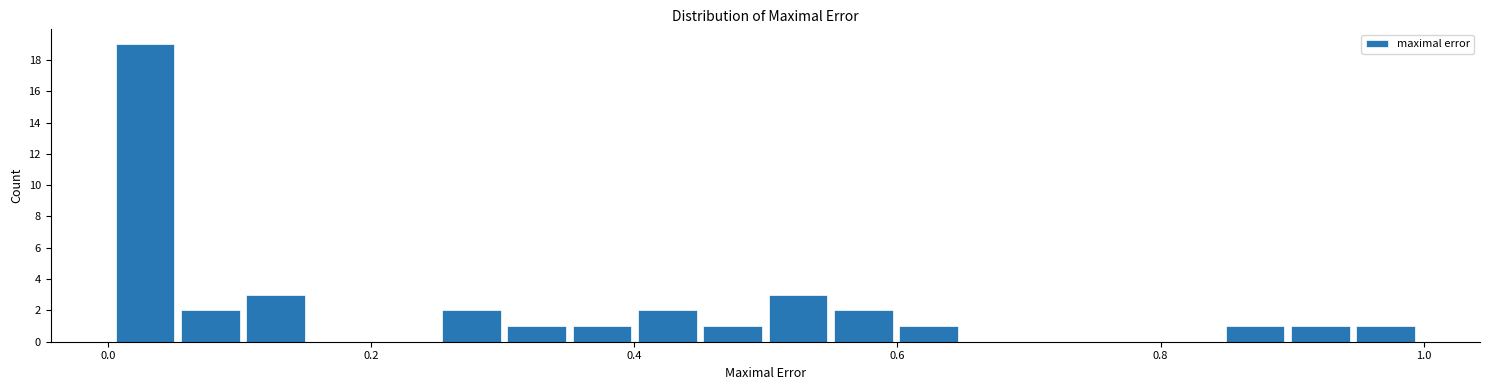

Around what value on the x-axis is the tallest bar? Give the approximate position of its centre, as read against the axis.

0.02